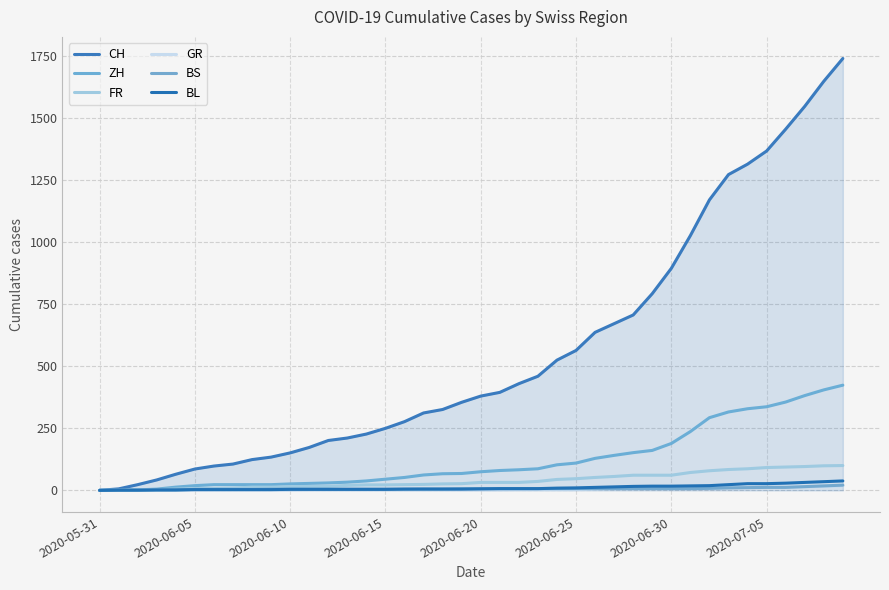

True or false: CH and GR cross at least once.

False